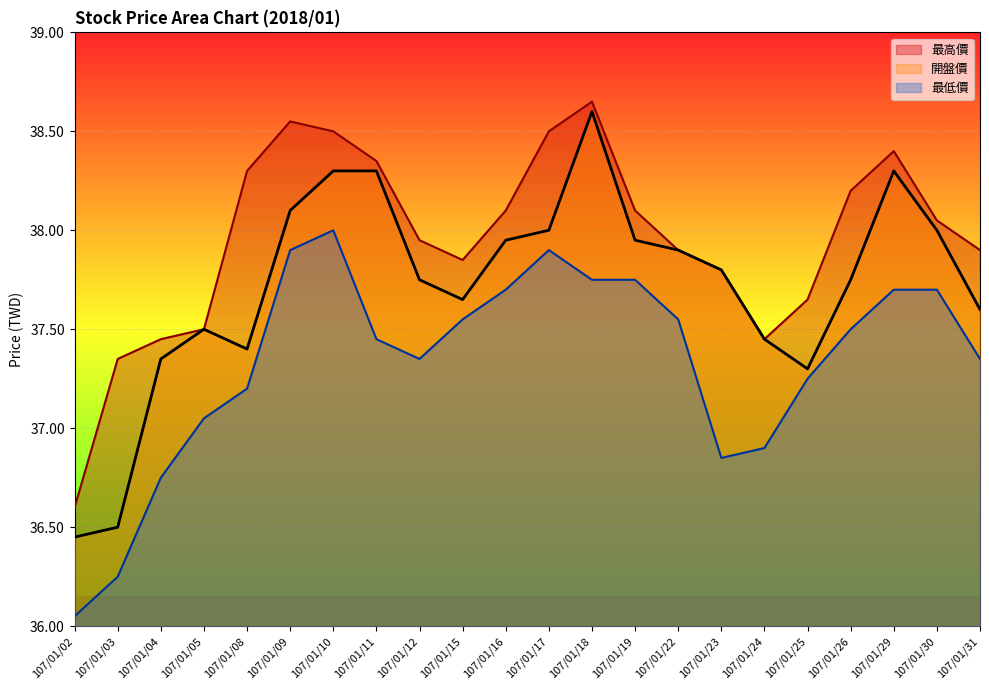

Reading left to right, list all the values displayed in this chart.

最高價: 107/01/02=36.6	107/01/03=37.4	107/01/04=37.5	107/01/05=37.5	107/01/08=38.3	107/01/09=38.5	107/01/10=38.5	107/01/11=38.4	107/01/12=38.0	107/01/15=37.9	107/01/16=38.1	107/01/17=38.5	107/01/18=38.6	107/01/19=38.1	107/01/22=37.9	107/01/23=37.8	107/01/24=37.5	107/01/25=37.6	107/01/26=38.2	107/01/29=38.4	107/01/30=38.0	107/01/31=37.9
開盤價: 107/01/02=36.5	107/01/03=36.5	107/01/04=37.4	107/01/05=37.5	107/01/08=37.4	107/01/09=38.1	107/01/10=38.3	107/01/11=38.3	107/01/12=37.8	107/01/15=37.6	107/01/16=38.0	107/01/17=38.0	107/01/18=38.6	107/01/19=38.0	107/01/22=37.9	107/01/23=37.8	107/01/24=37.5	107/01/25=37.3	107/01/26=37.8	107/01/29=38.3	107/01/30=38.0	107/01/31=37.6
最低價: 107/01/02=36.0	107/01/03=36.2	107/01/04=36.8	107/01/05=37.0	107/01/08=37.2	107/01/09=37.9	107/01/10=38.0	107/01/11=37.5	107/01/12=37.4	107/01/15=37.5	107/01/16=37.7	107/01/17=37.9	107/01/18=37.8	107/01/19=37.8	107/01/22=37.5	107/01/23=36.9	107/01/24=36.9	107/01/25=37.2	107/01/26=37.5	107/01/29=37.7	107/01/30=37.7	107/01/31=37.4